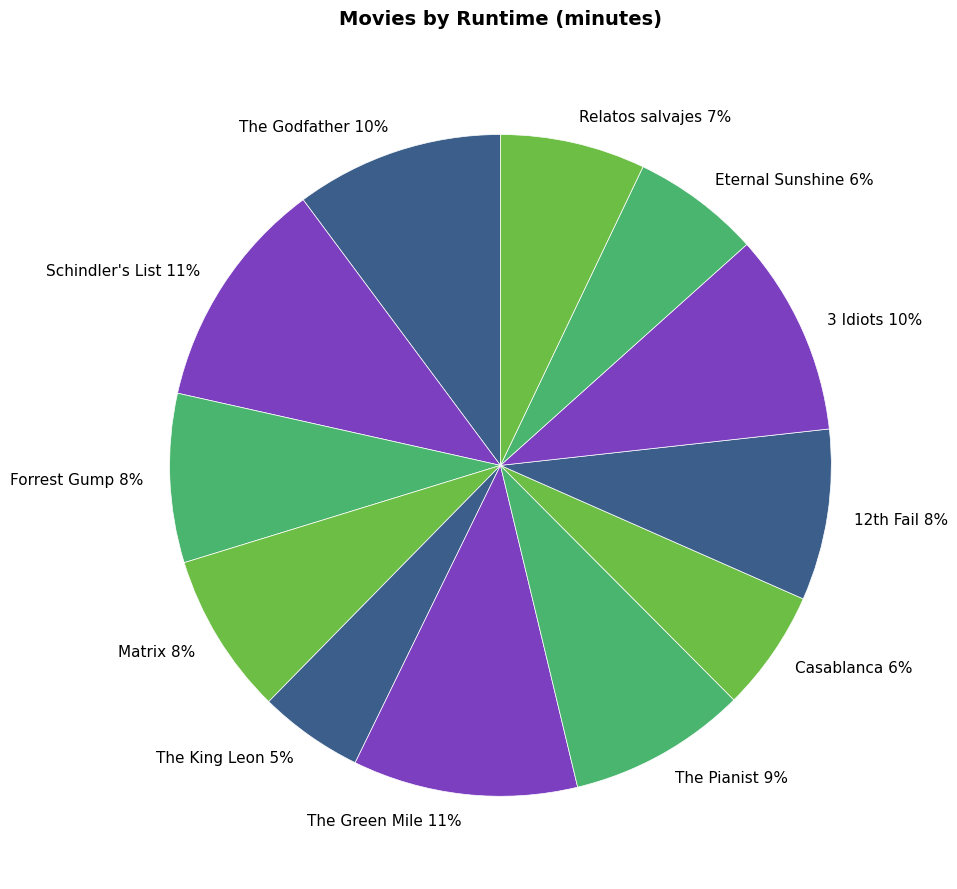

Between Relatos salvajes and Forrest Gump, which is larger?

Forrest Gump